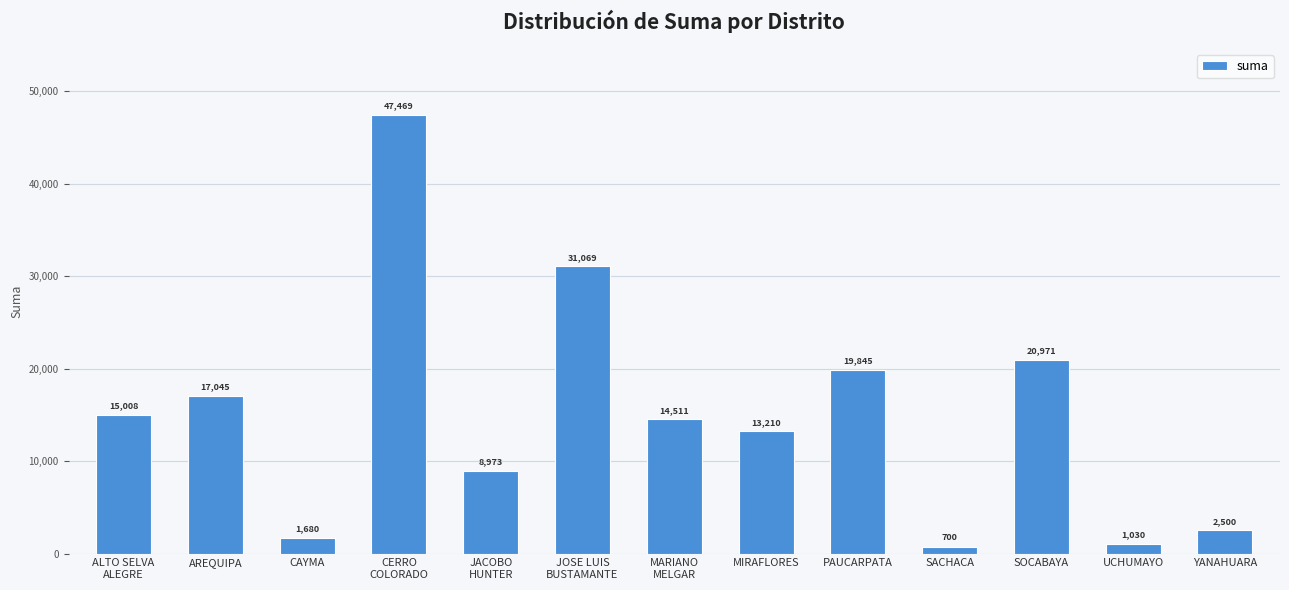

List the labels in order of value, largest first.

CERRO
COLORADO, JOSE LUIS
BUSTAMANTE, SOCABAYA, PAUCARPATA, AREQUIPA, ALTO SELVA
ALEGRE, MARIANO
MELGAR, MIRAFLORES, JACOBO
HUNTER, YANAHUARA, CAYMA, UCHUMAYO, SACHACA